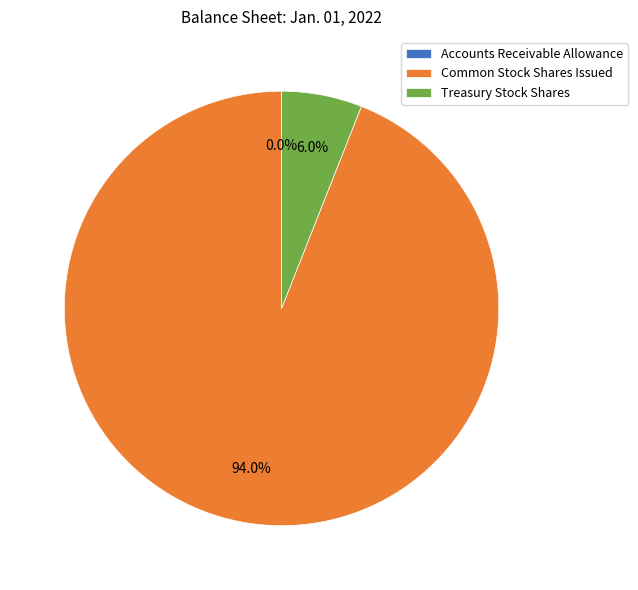

Between Common Stock Shares Issued and Treasury Stock Shares, which is larger?

Common Stock Shares Issued